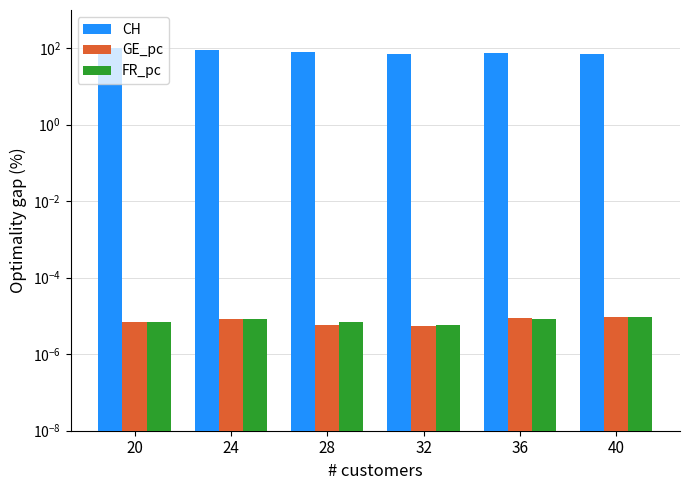

Reading left to right, list all the values displayed in this chart.

CH: 104.0	87.7	79.4	71.4	73.8	71.2
GE_pc: 0.0	0.0	0.0	0.0	0.0	0.0
FR_pc: 0.0	0.0	0.0	0.0	0.0	0.0